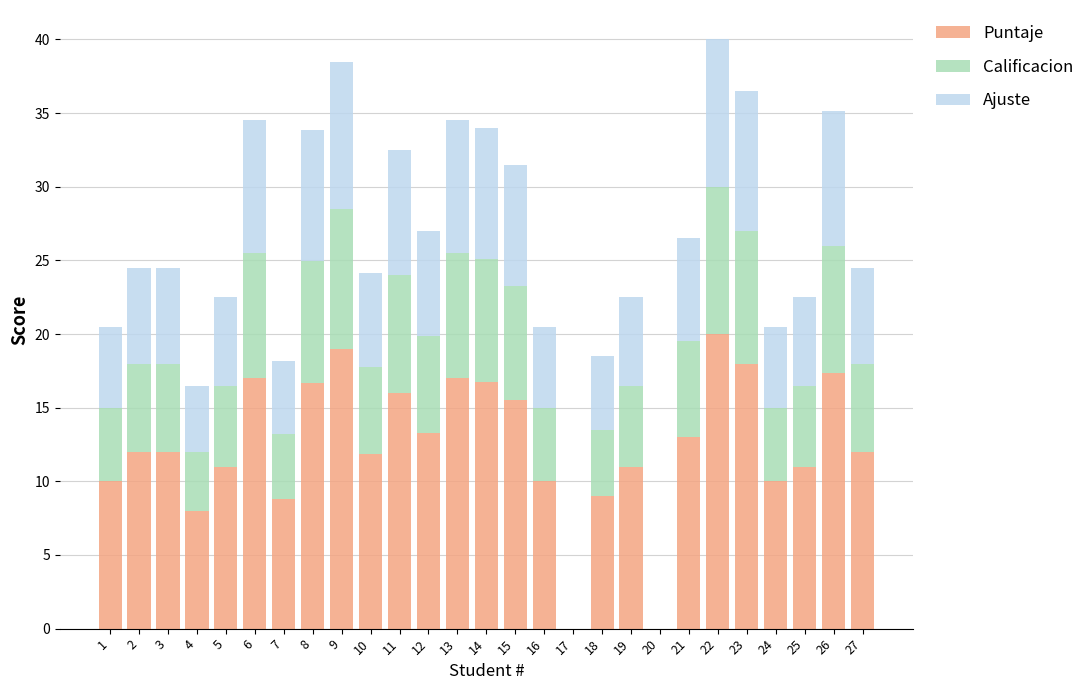

Is it true that Puntaje equals 17.0 at 13?

True